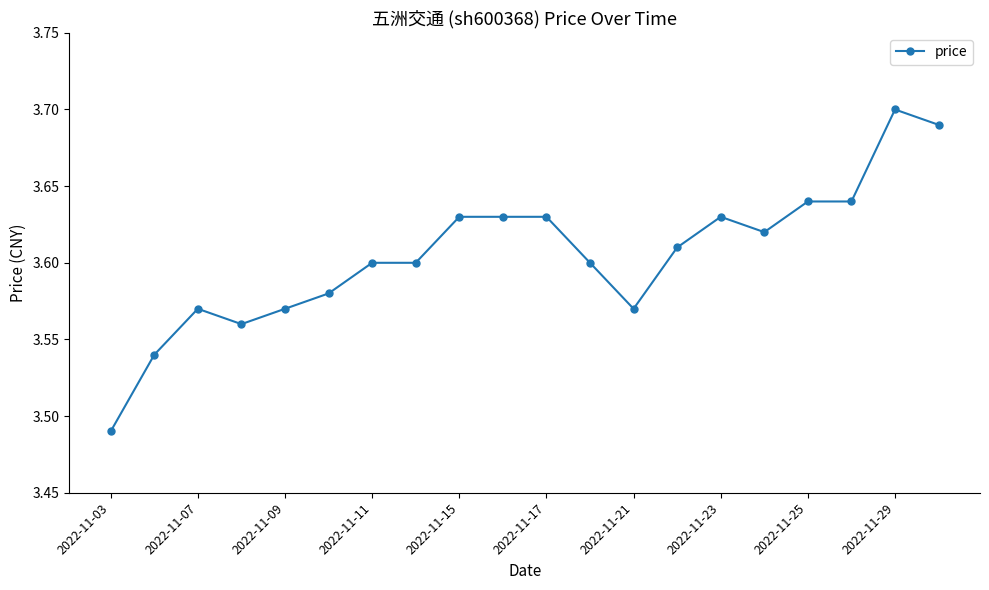

Count the values in the range 3 to 4.

20